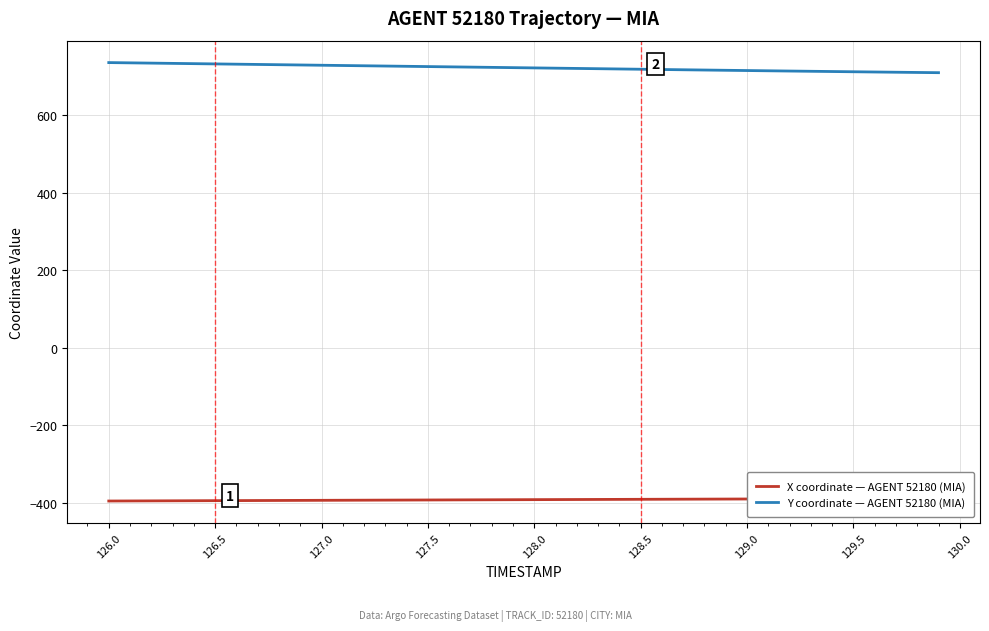

What is the difference between the maximum and minimum values in the Y coordinate — AGENT 52180 (MIA) series?

26.0